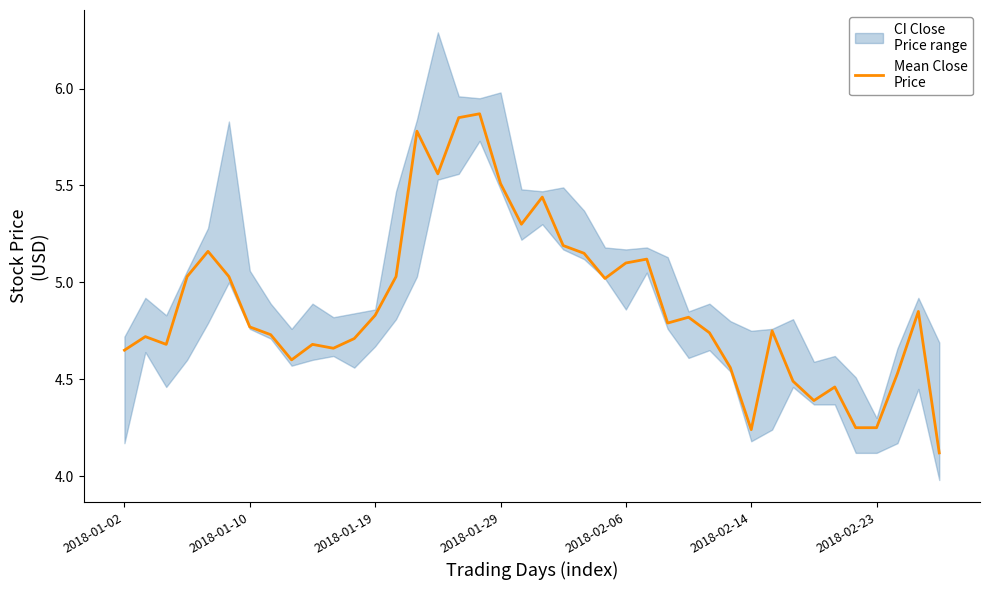

What is the change in value from 18 to 22?

-0.4